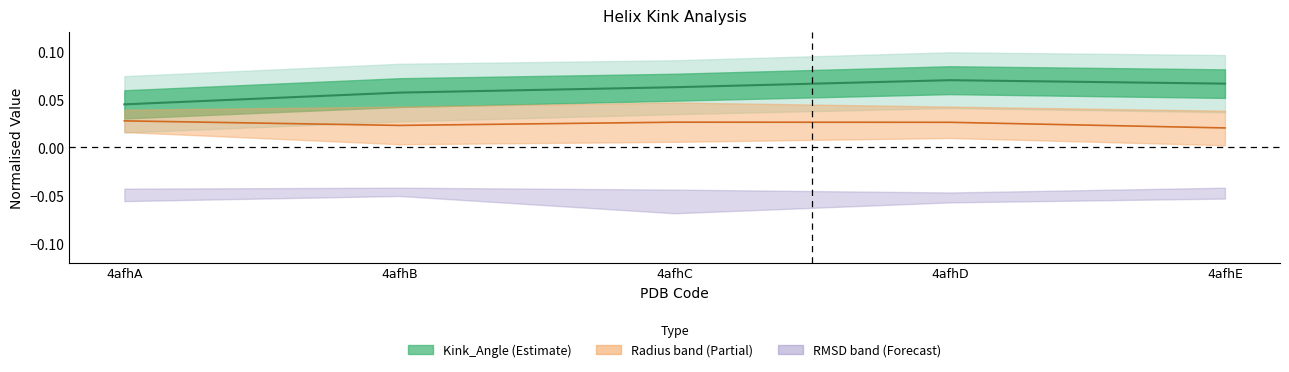

At which category does radius midline reach its first local valley?

4afhB